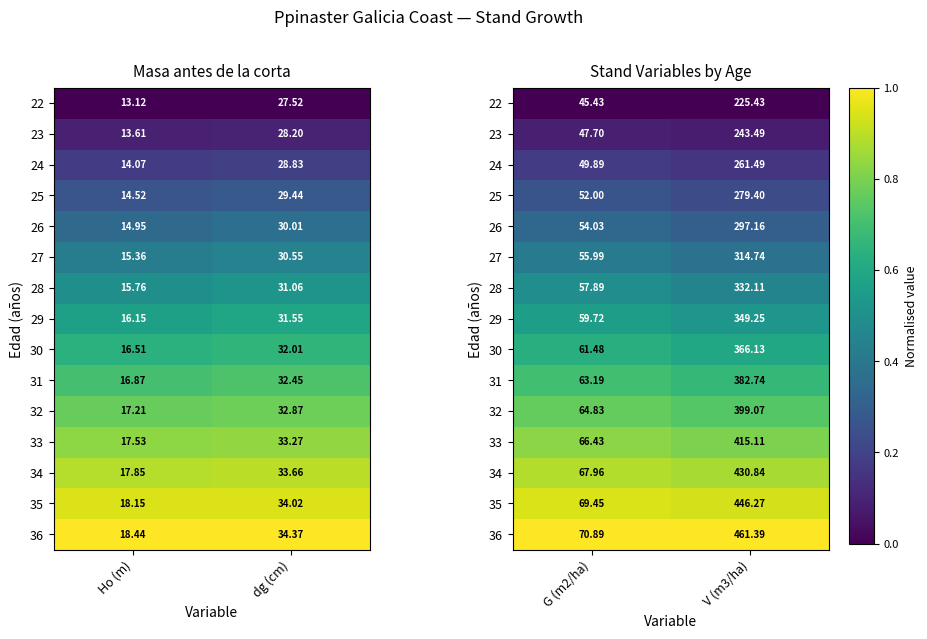

At how many categories does at least one series exceed 0?

2